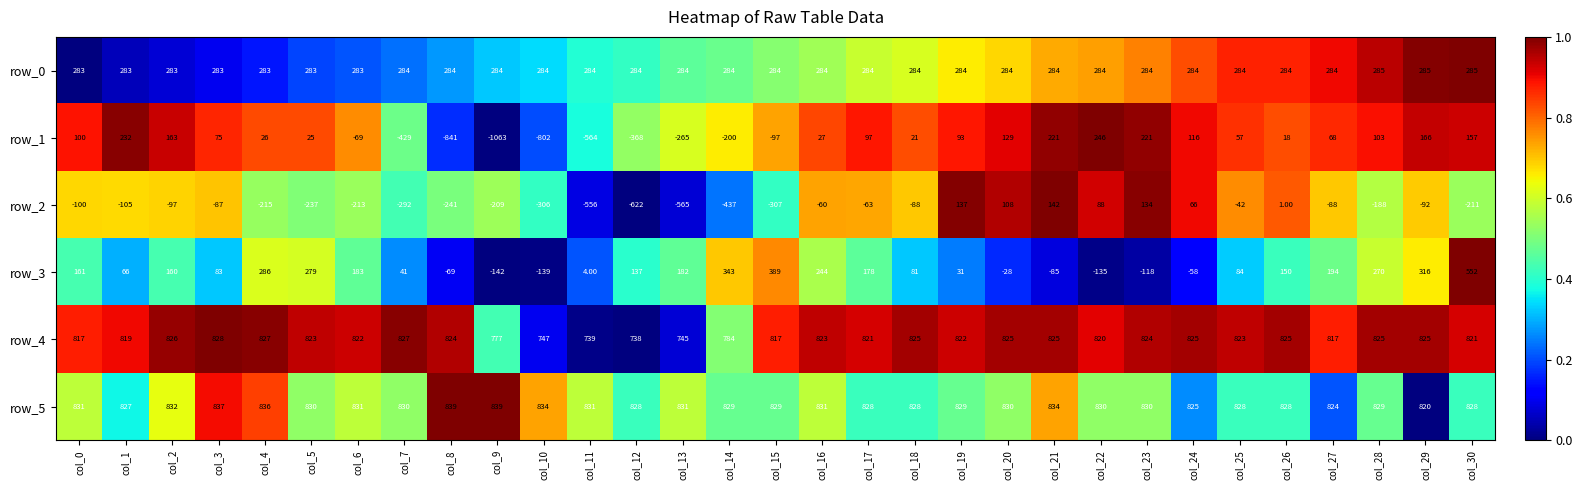

At how many categories does at least one series exceed 0?

31